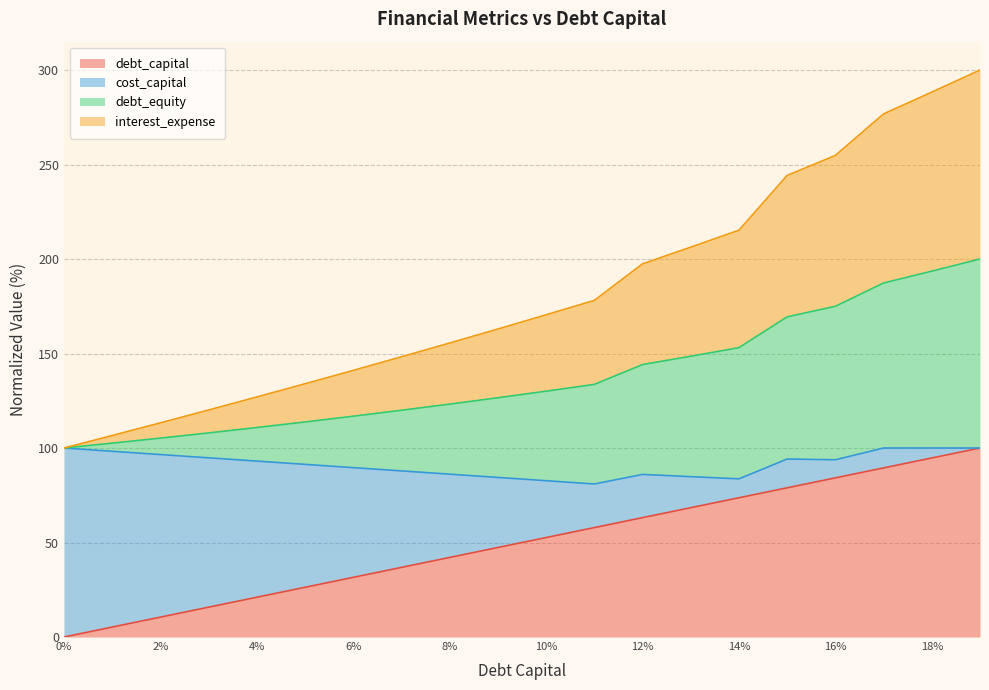

The value of debt_capital at 10% is 16.7. True or false?

False